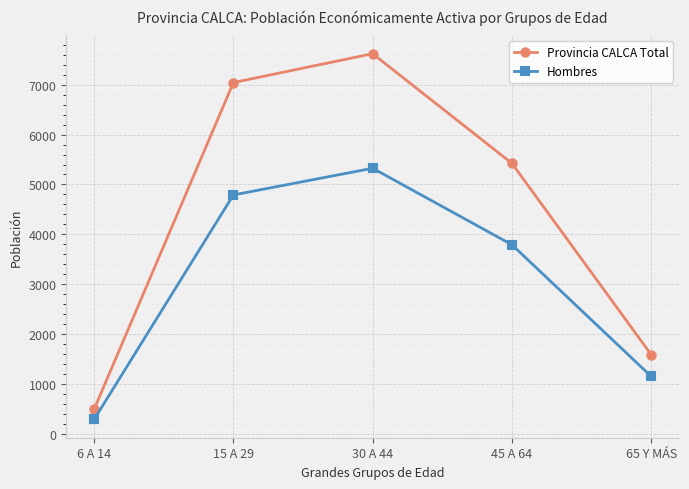

What is the difference between the Provincia CALCA Total values at 65 Y MÁS and 15 A 29?

5442